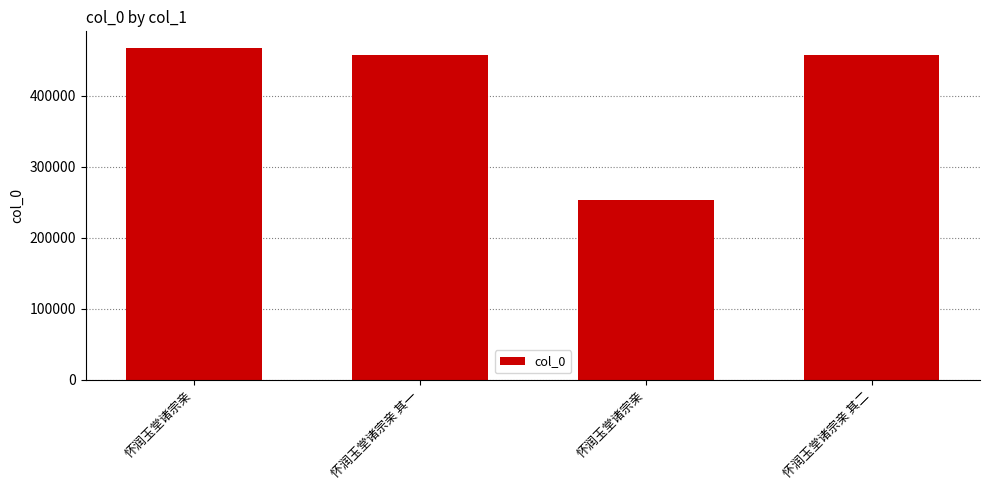

How many series are shown in this chart?

1